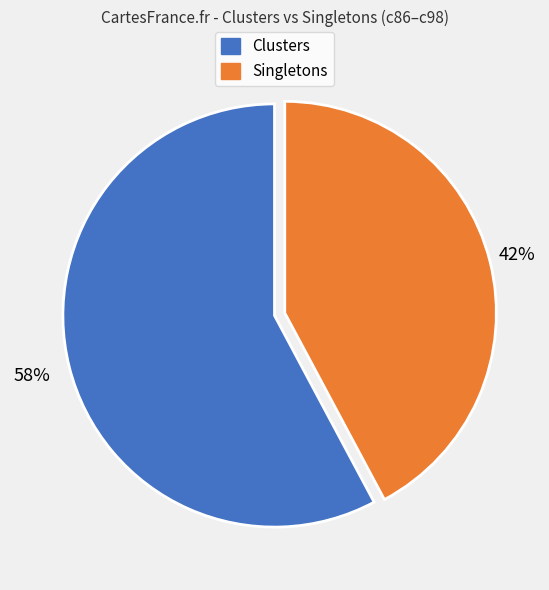

To the nearest percent, what is the average slice percentage?

50%